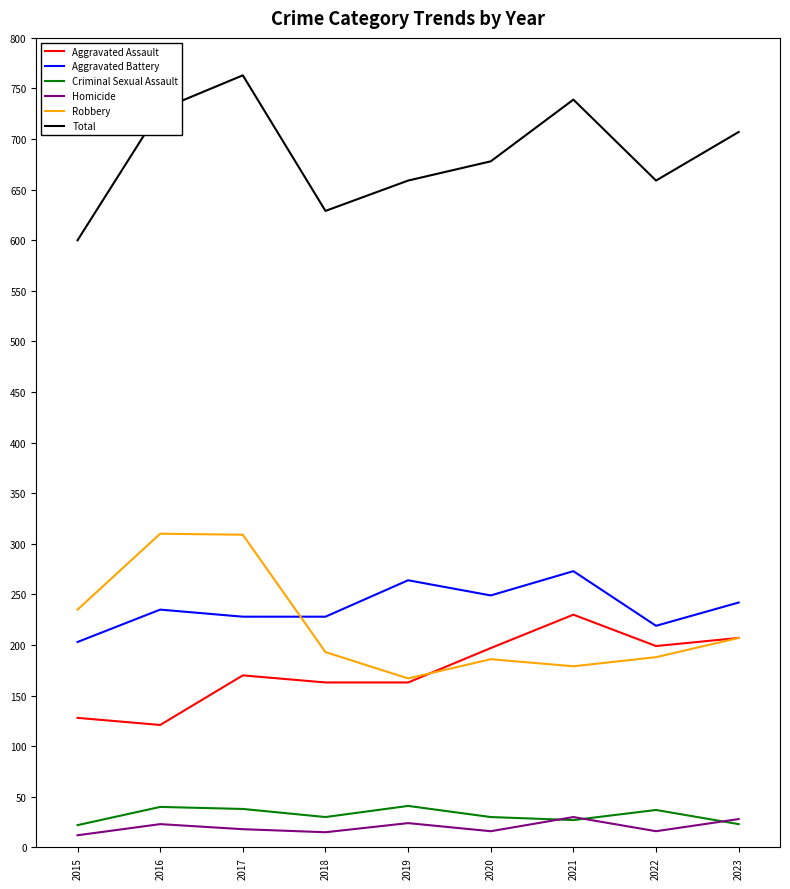

How many categories are shown in the chart?

9